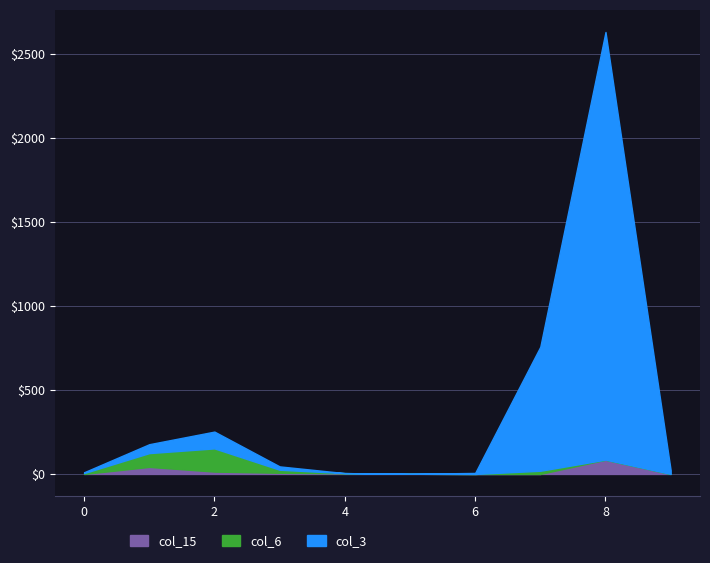

Does the chart have visible grid lines?

Yes